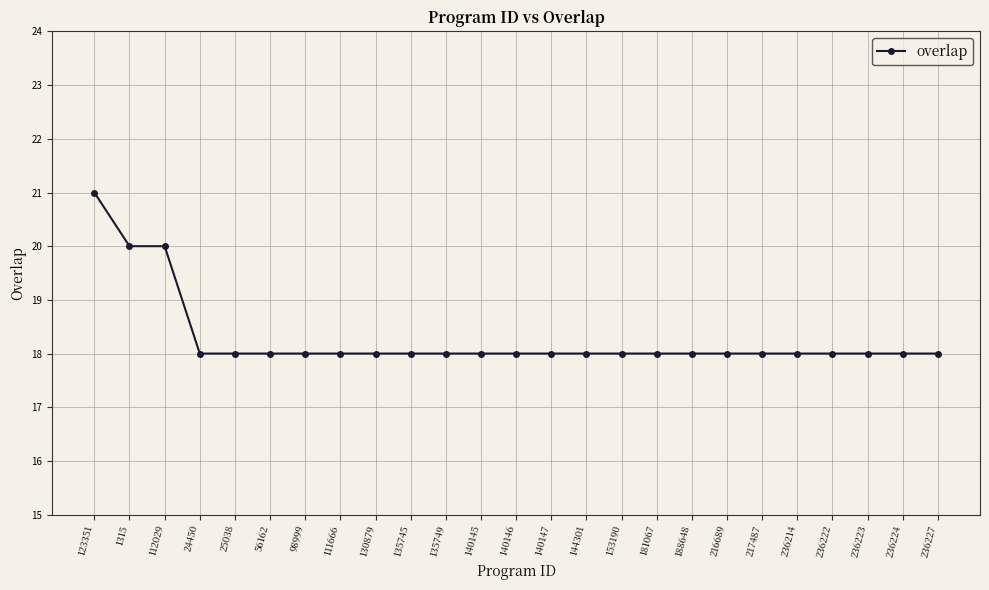

What is the difference between the second highest and second lowest values?

2